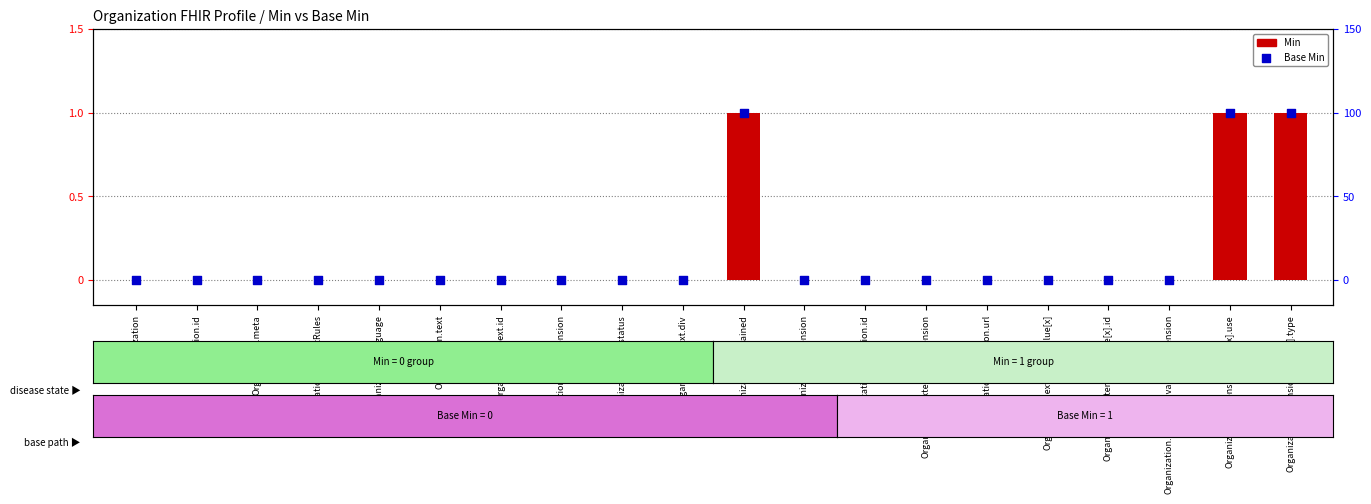

Which series has the largest Y range (max minus min)?

Min